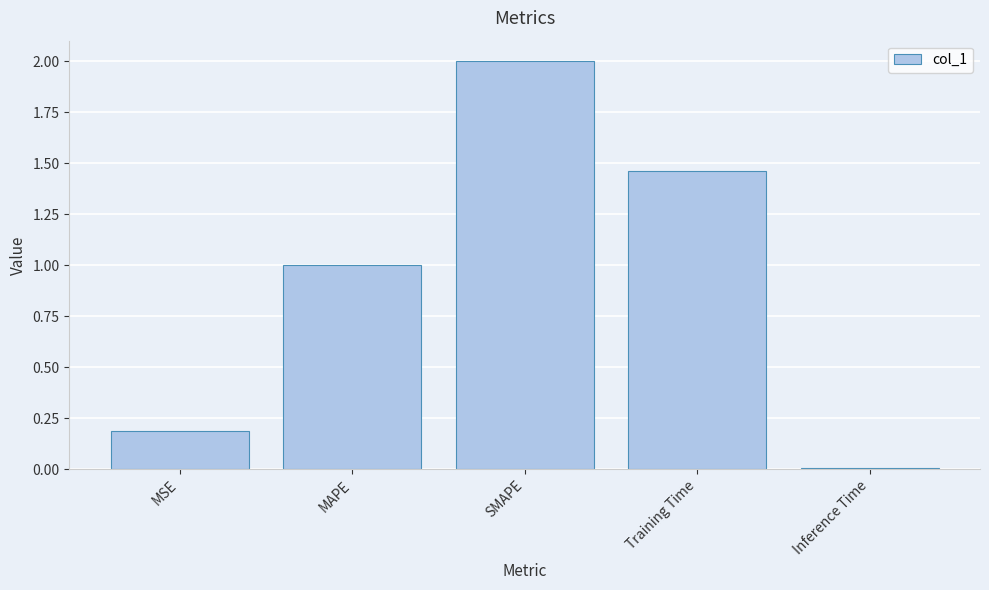

Which label corresponds to the largest value in the chart?

SMAPE